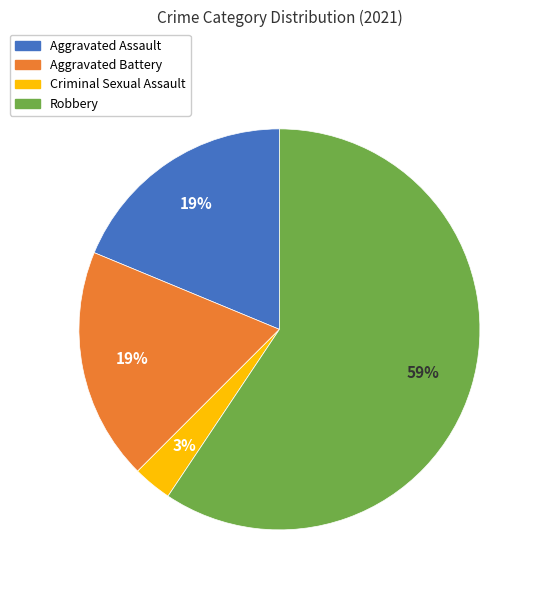

Which slice is the largest?

Robbery